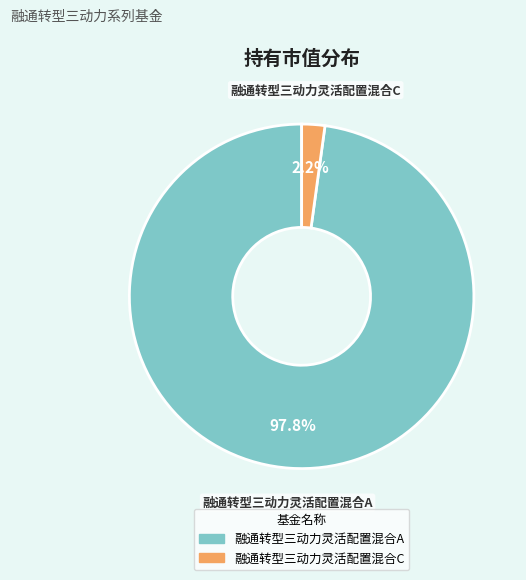

To the nearest percent, what is the combined percentage of 融通转型三动力灵活配置混合A and 融通转型三动力灵活配置混合C?

100%